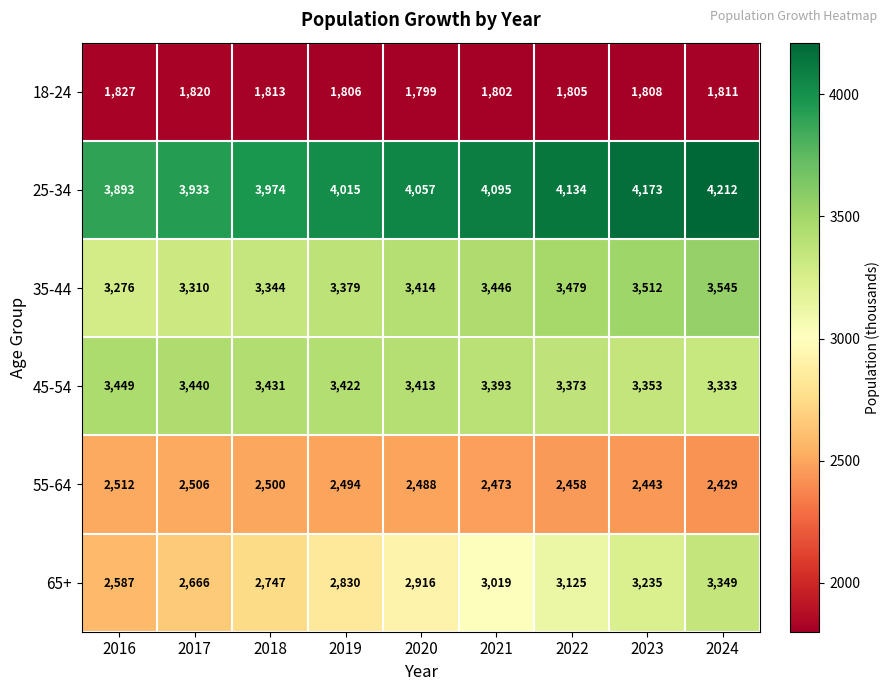

At how many categories does at least one series exceed 4066?

4